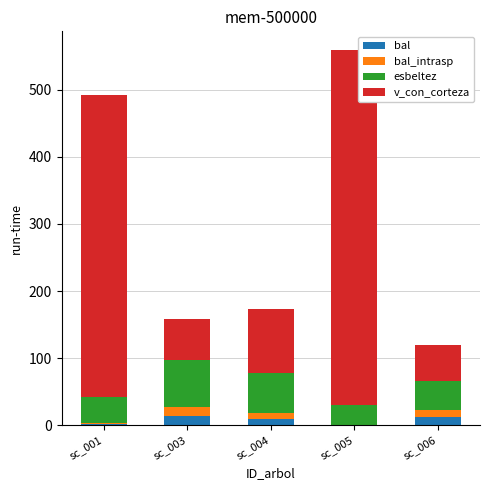

What is the sum of all bal values?

35.7